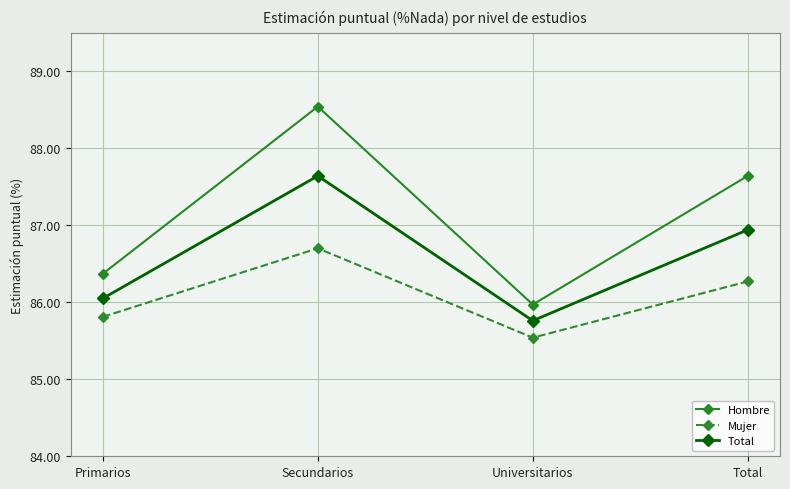

What are all the series names shown in the legend?

Hombre, Mujer, Total